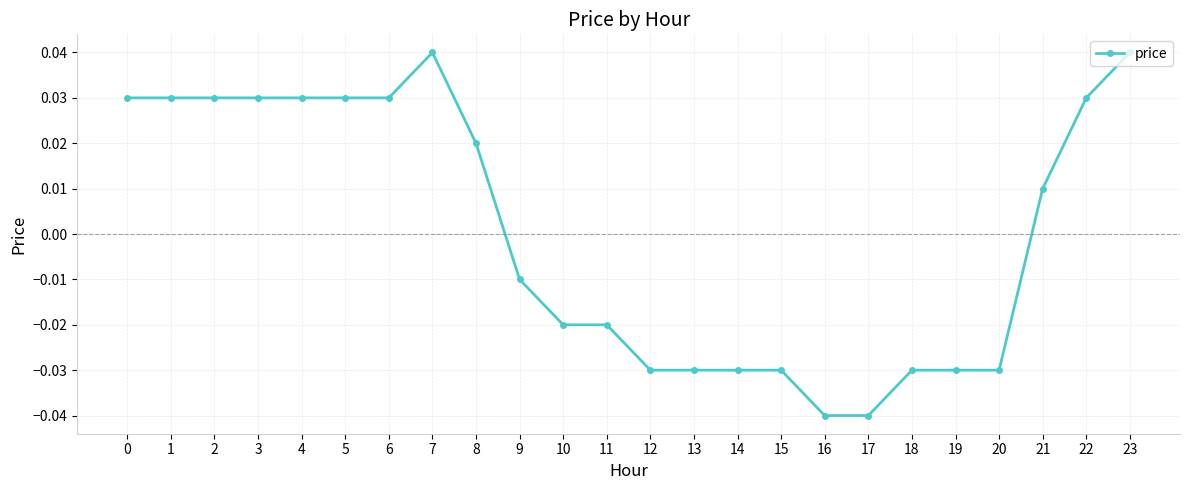

Between 3 and 8, which is larger?

3